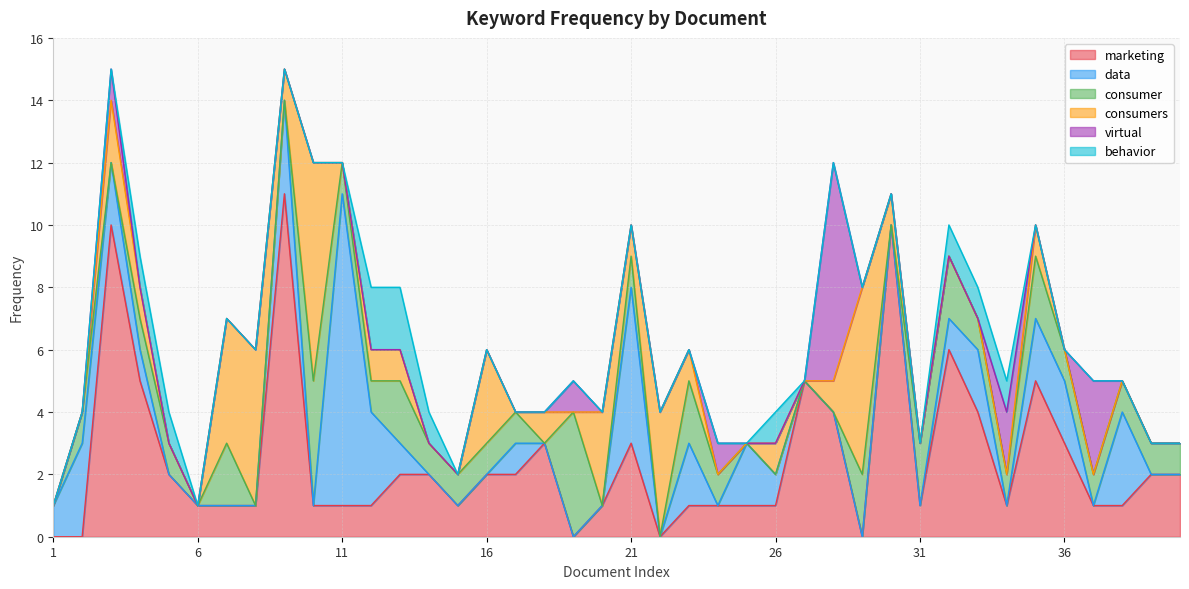

Is it true that marketing equals -6 at 1?

False